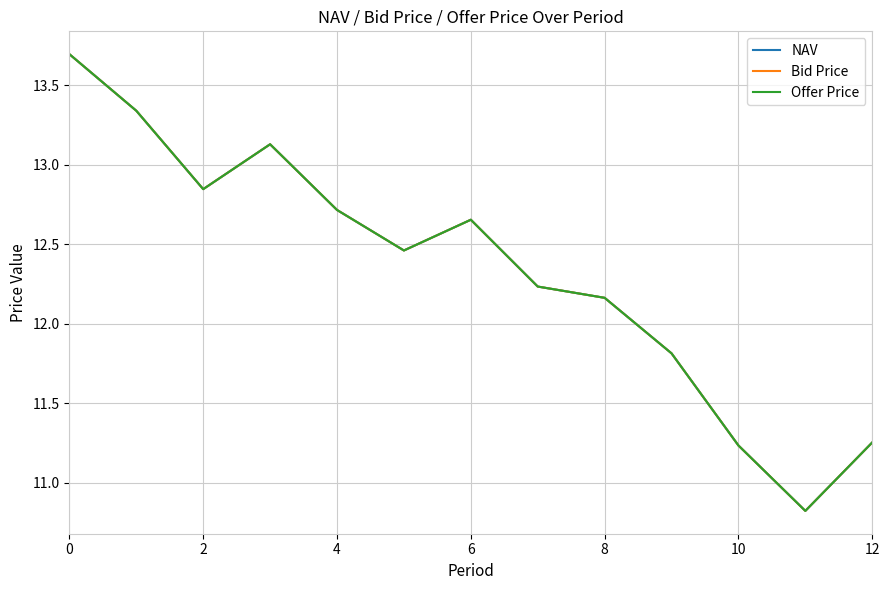

At how many categories does at least one series exceed 11?

12